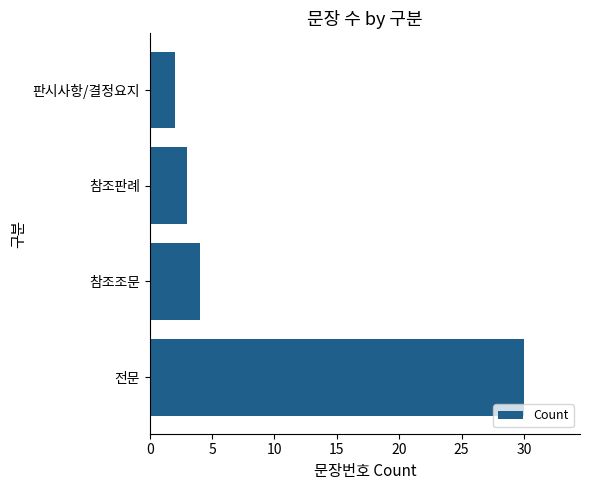

True or false: the data shows 3 at 참조판례.

True